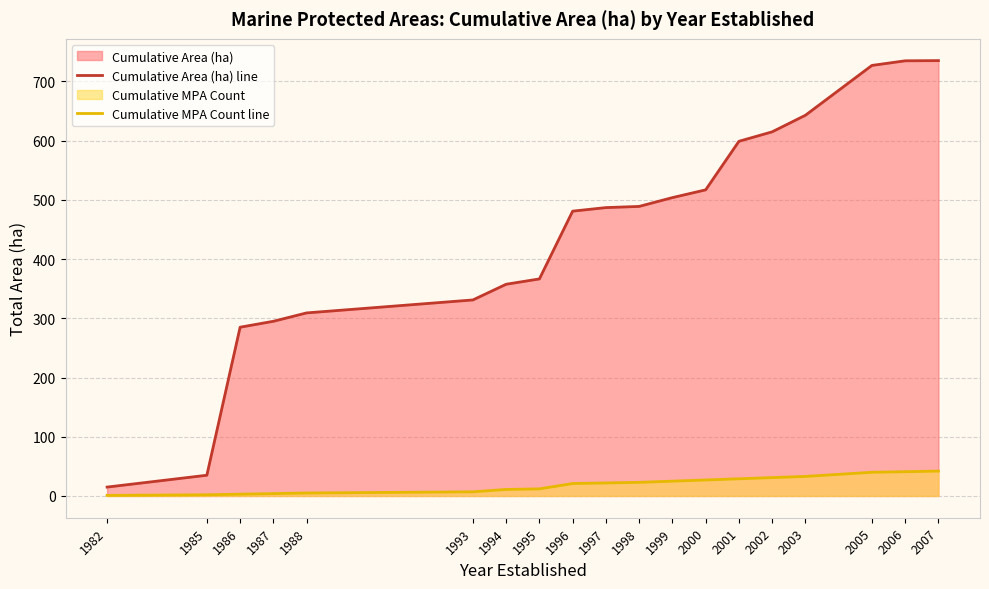

Count the number of data series in this chart.

2